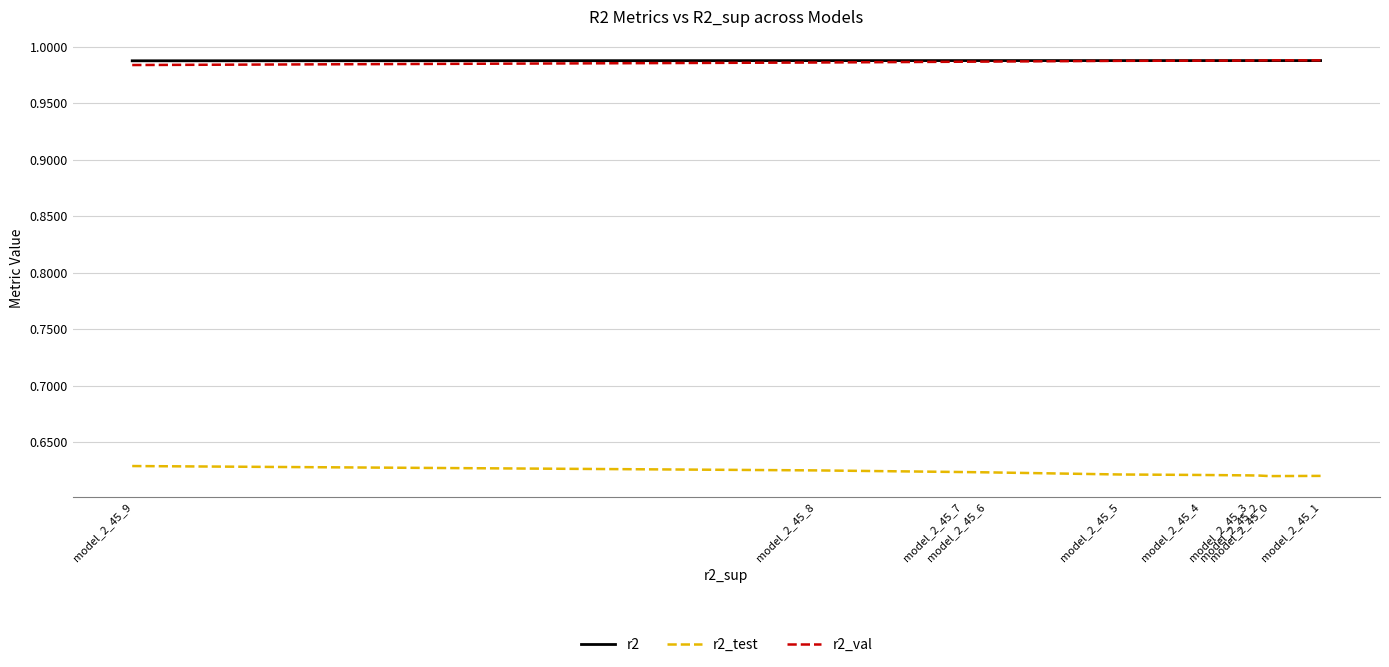

True or false: r2 and r2_test intersect in this chart.

False